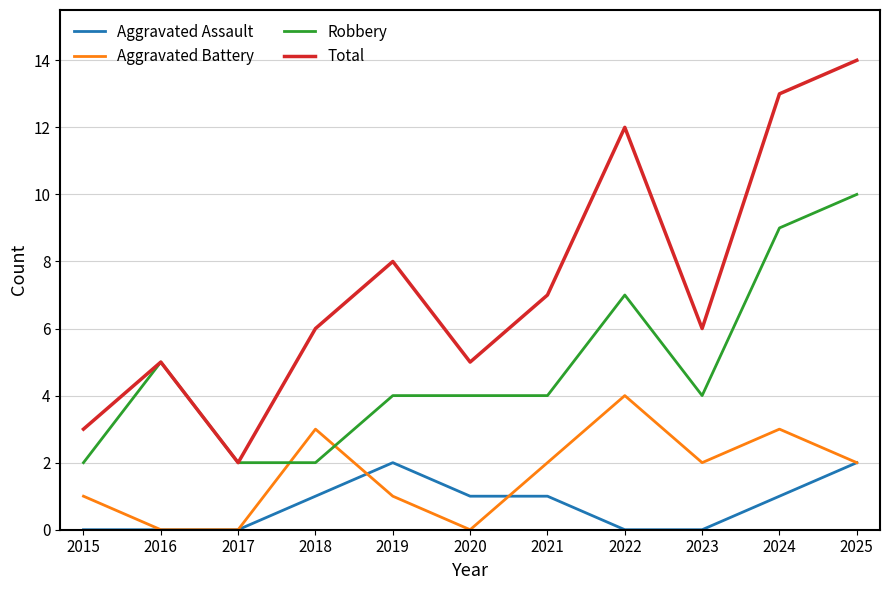

Where does the Aggravated Battery series first go above 2?

2018